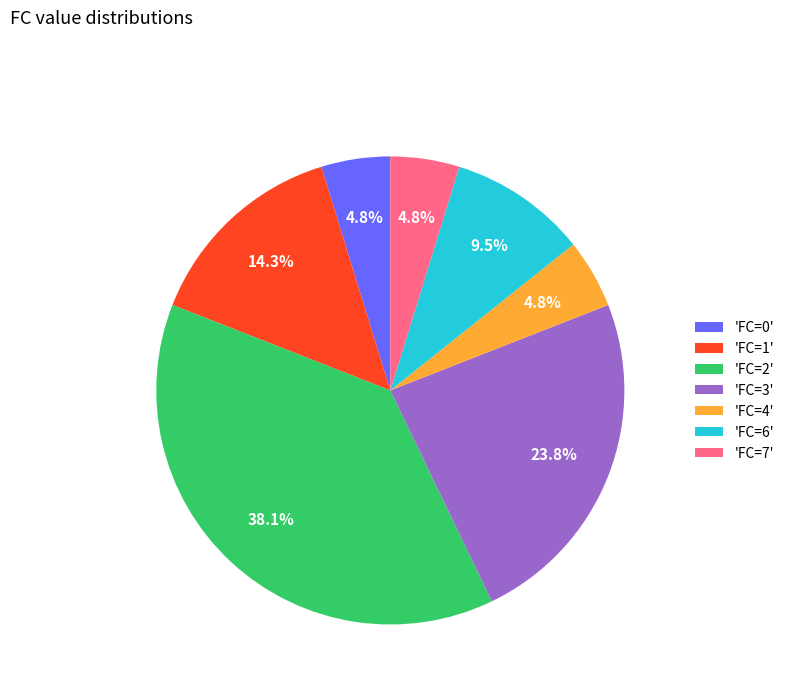

Is there a majority slice in this chart?

No